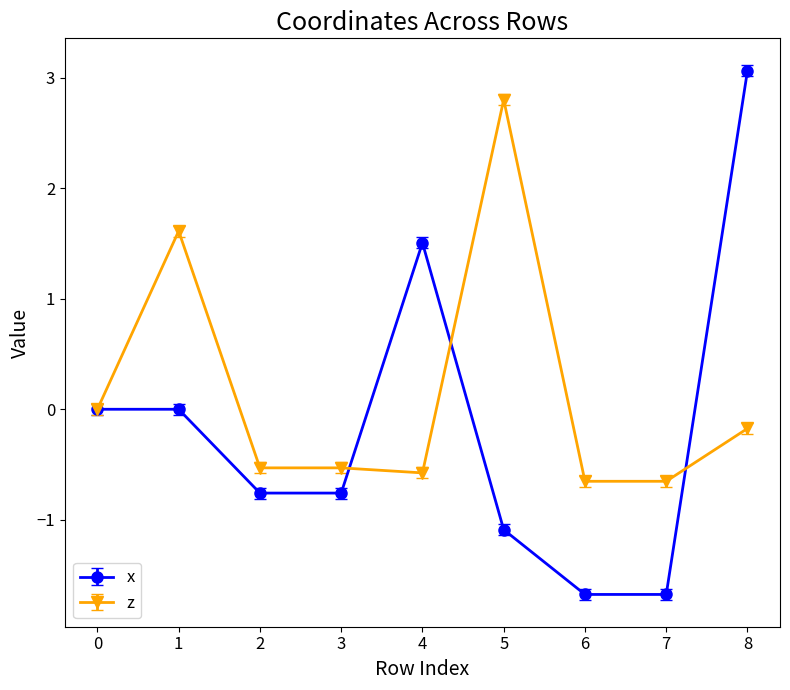

Which series has the largest total across all categories?

z